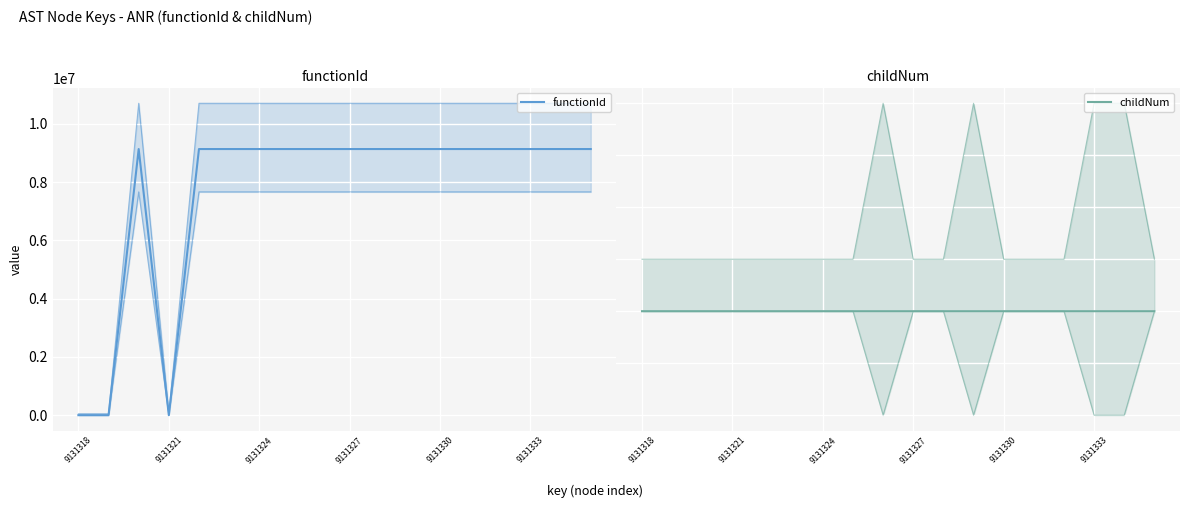

What is the maximum value shown in the chart?

9131319